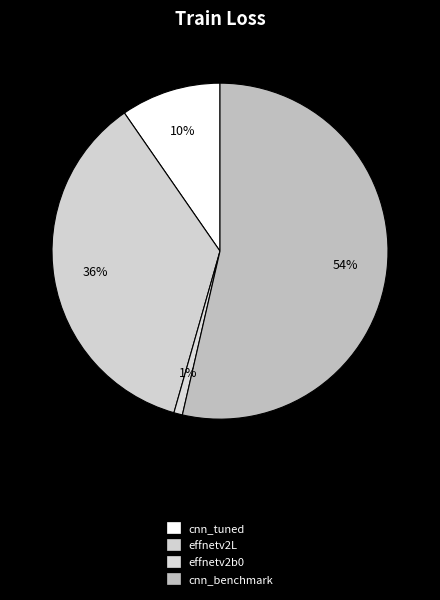

Count the number of slices in the pie.

4